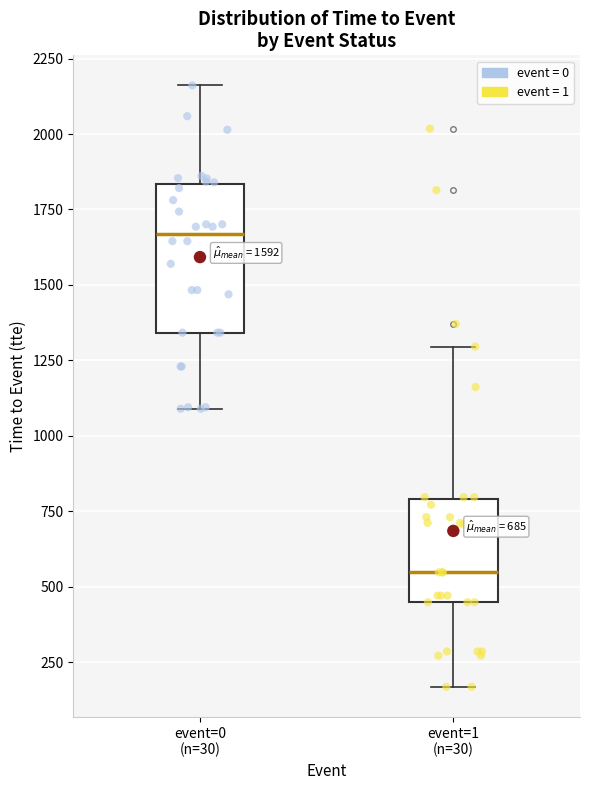

Which box's median line is the highest?

event=0 (n=30)